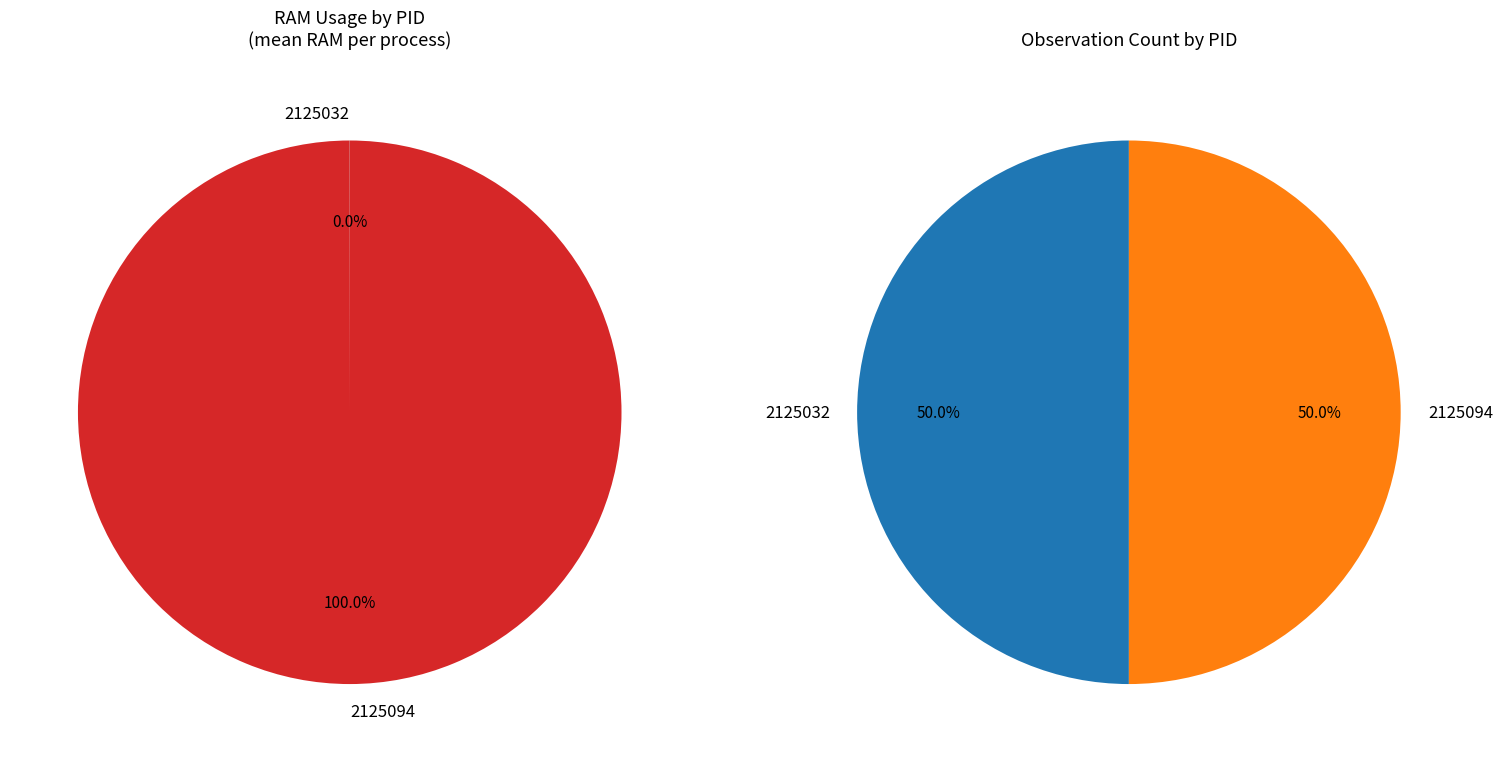

How many segments does this pie chart have?

2